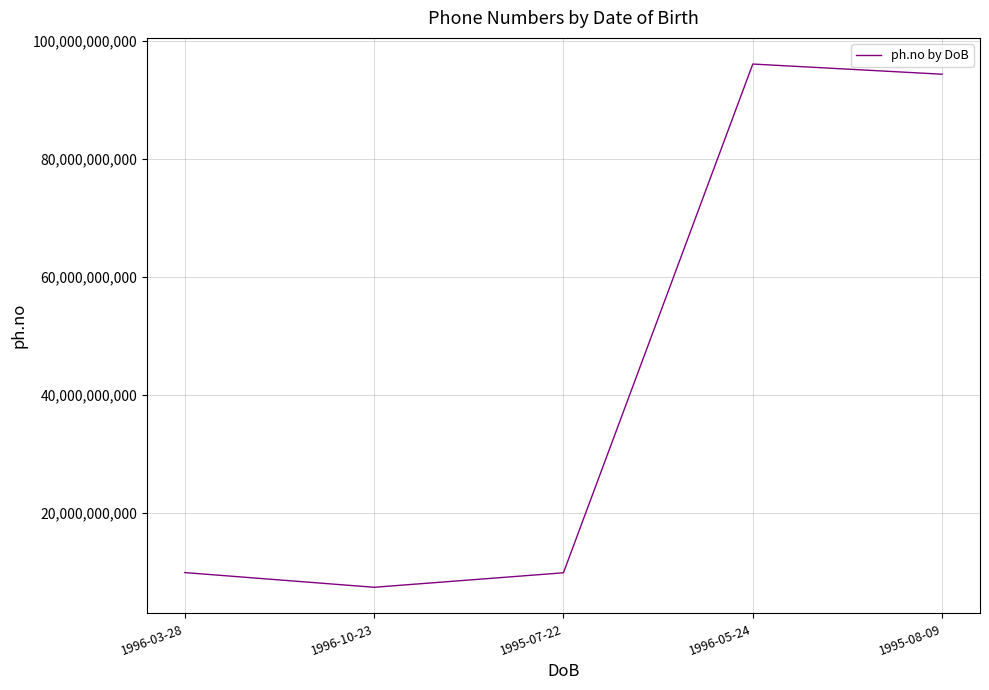

Where is the first local maximum?

1996-05-24